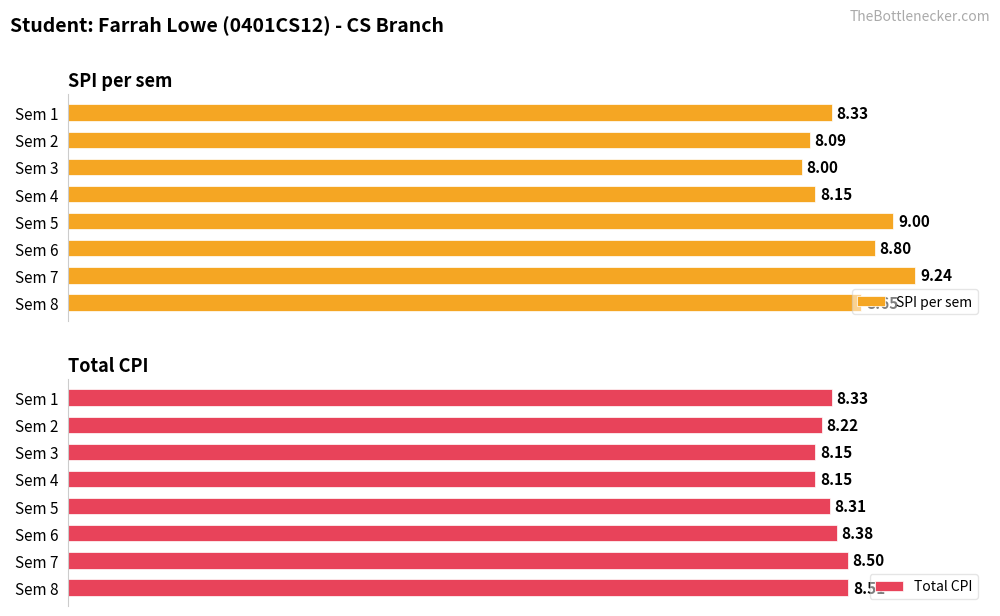

Rank the series by their average value, from highest to lowest.

SPI per sem, Total CPI